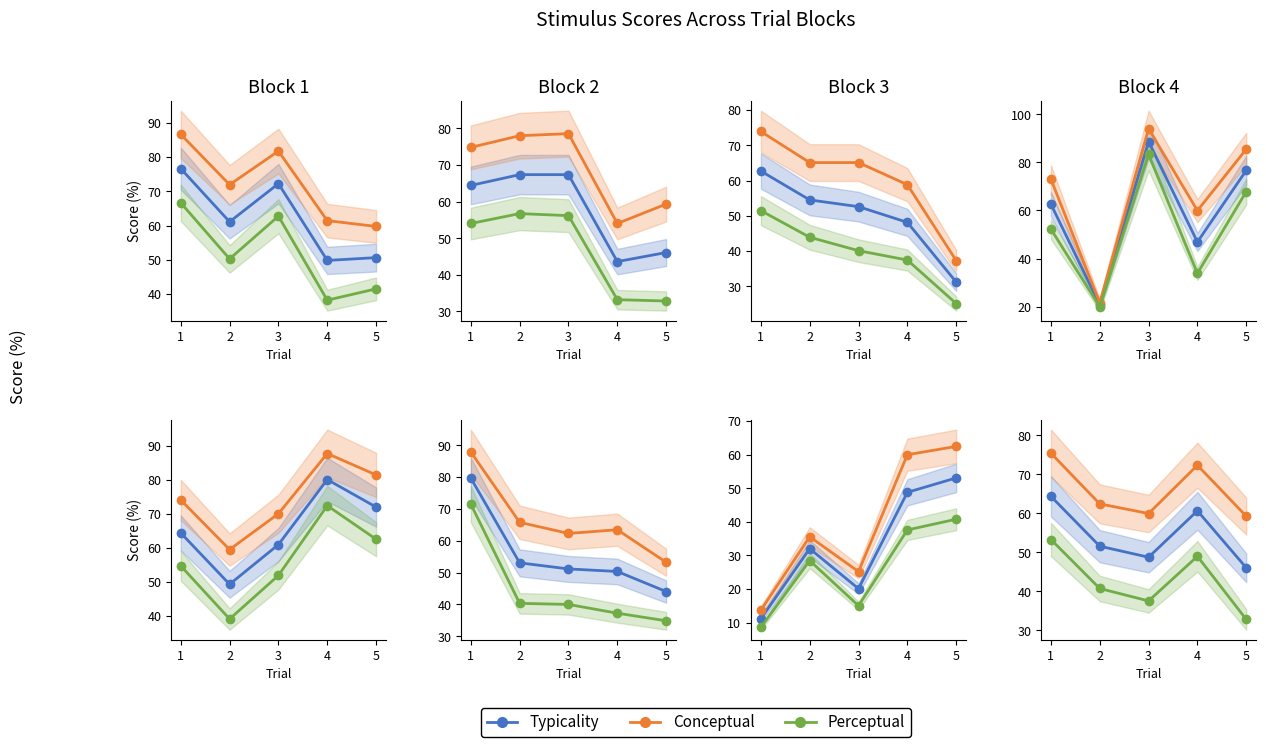

What is the difference between the maximum and second lowest values in the perceptual series?

15.7